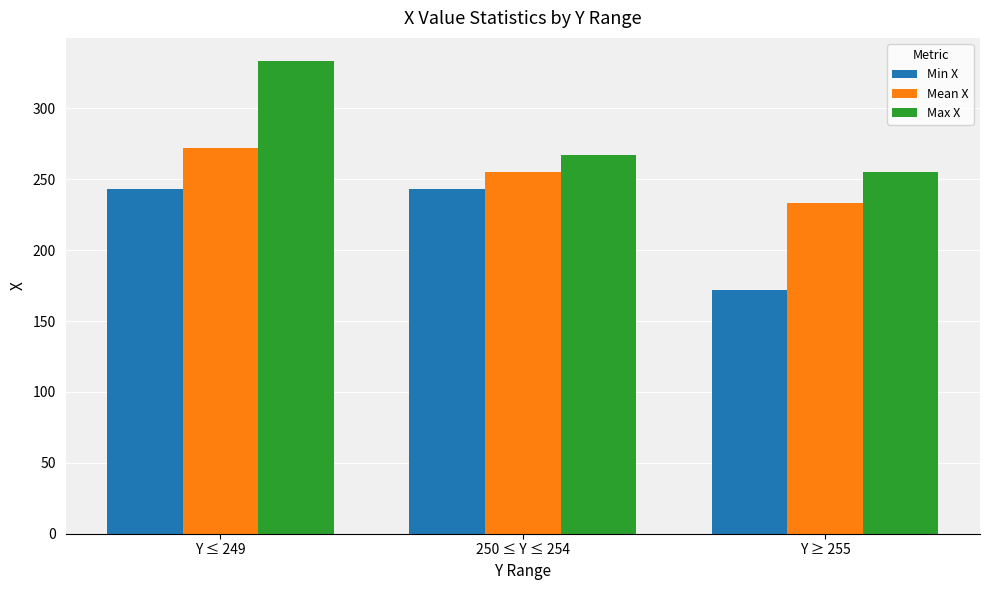

How many categories are shown in the chart?

3